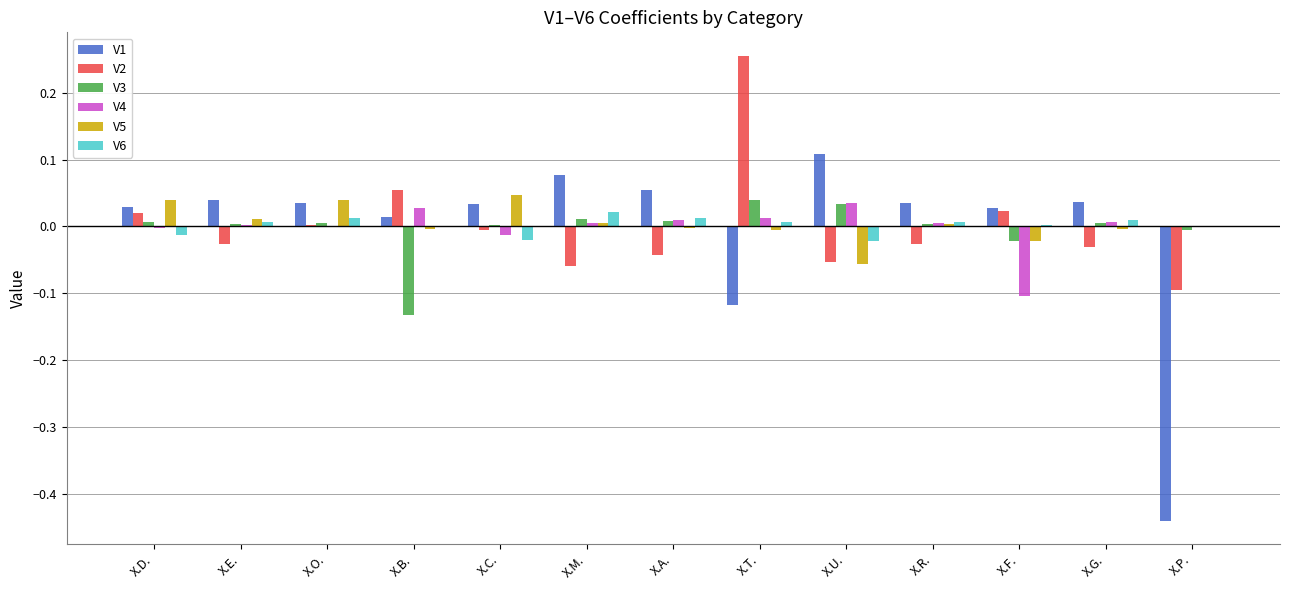

Which label corresponds to the largest value in the chart?

X.T.